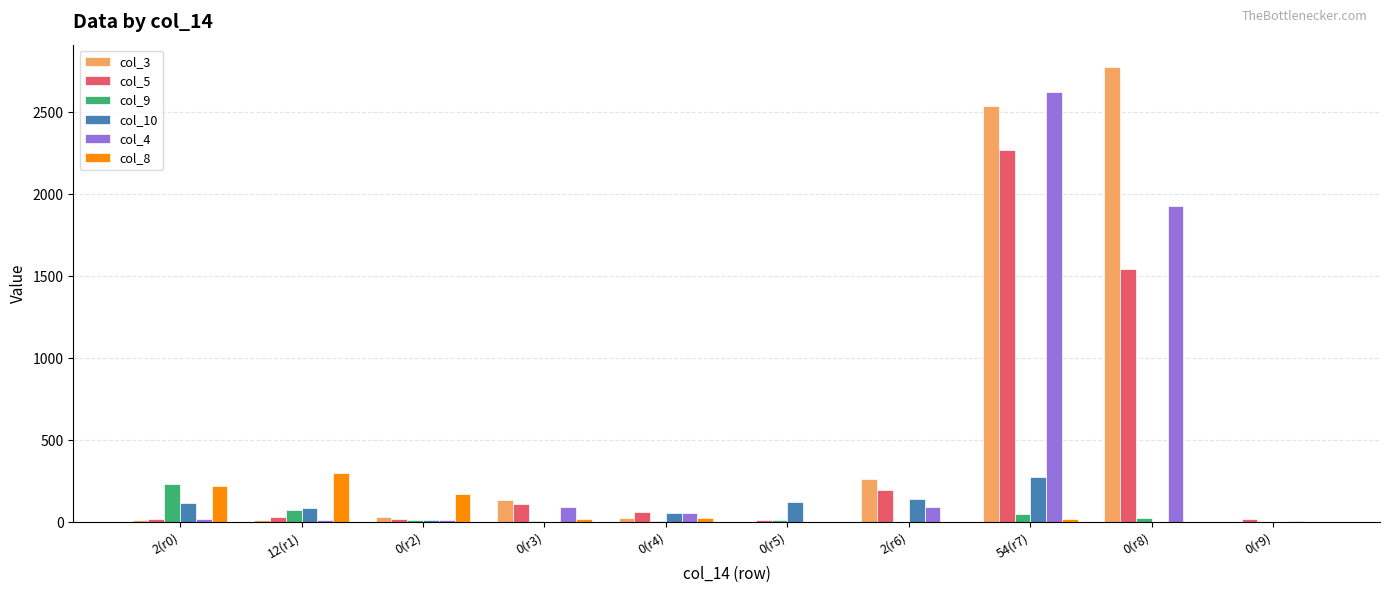

Where does the col_10 series first go above 85?

2(r0)